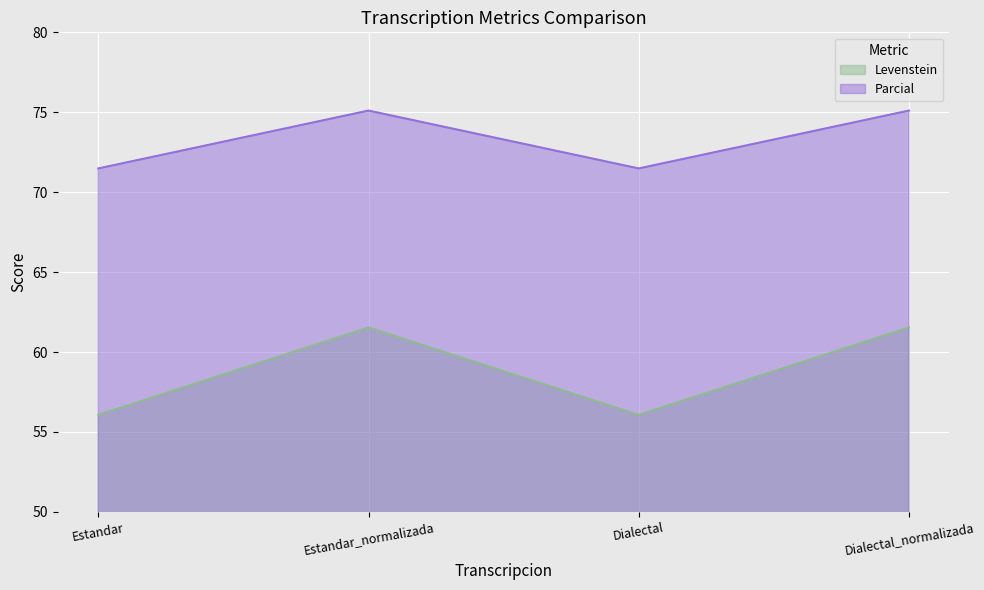

Is it true that Levenstein equals 56.1 at Estandar?

True